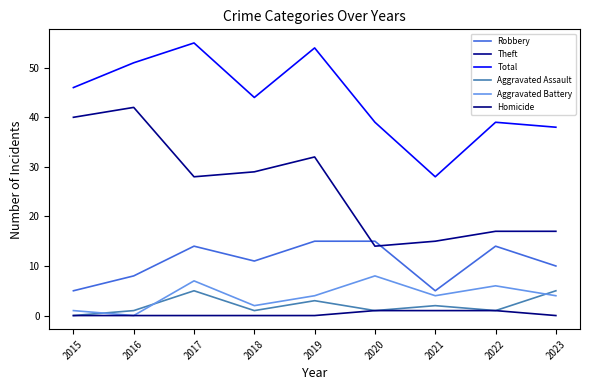

What is the sum of all Aggravated Assault values?

19